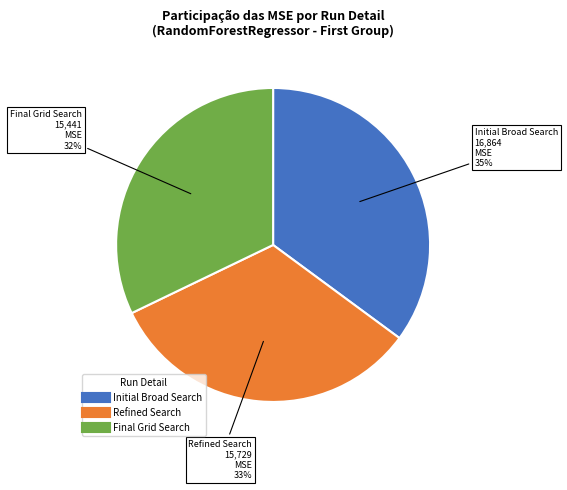

What percentage is the Refined Search slice, to the nearest percent?

33%